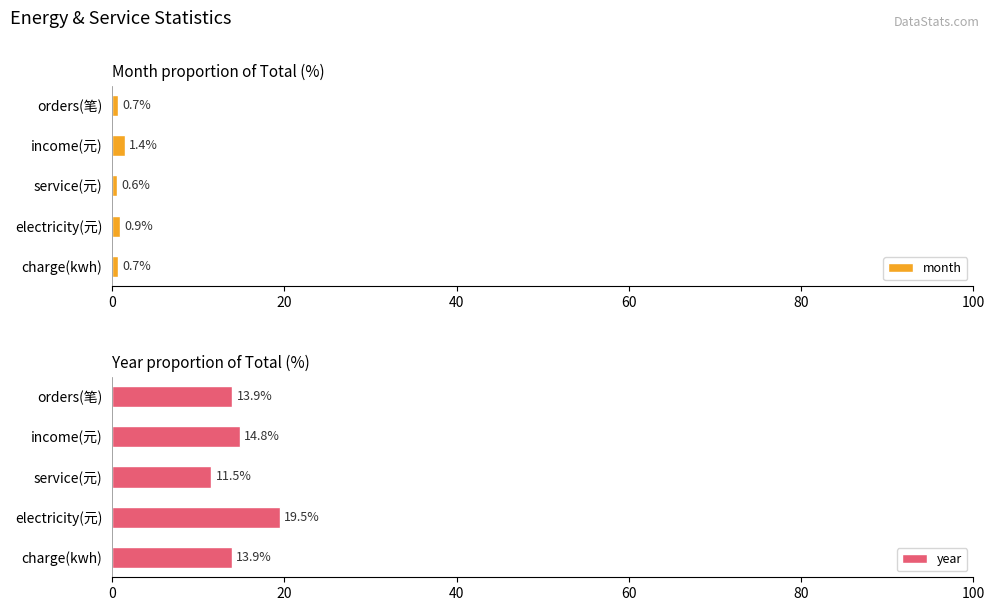

At which label does month reach its peak?

income(元)